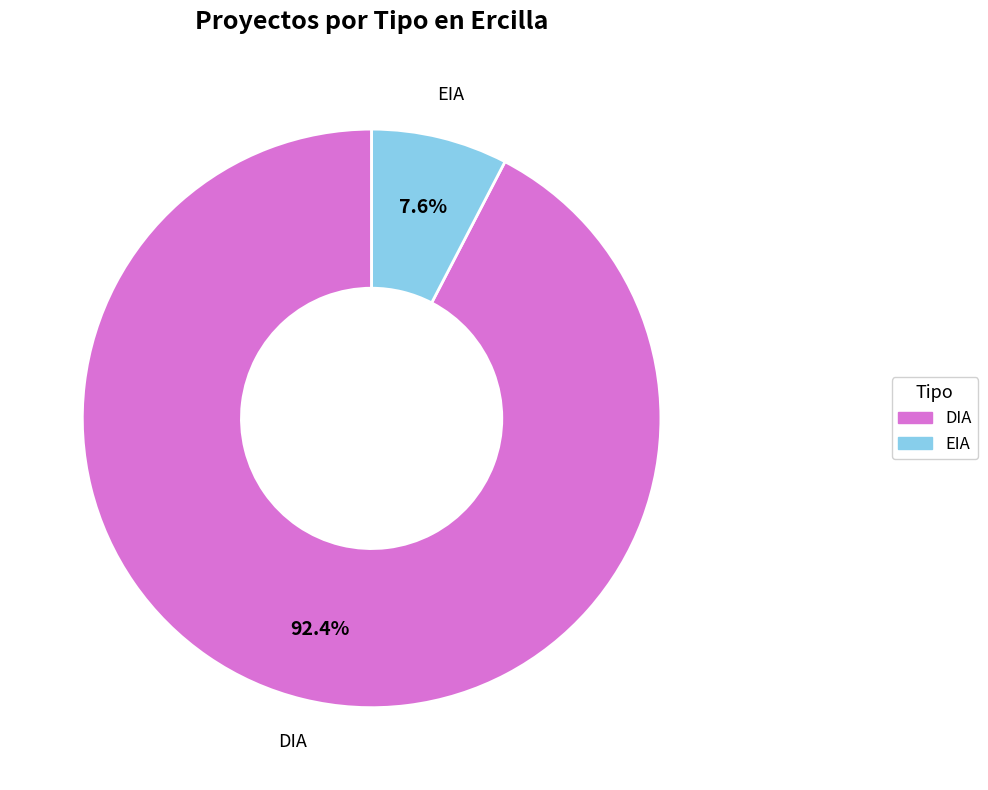

To the nearest percent, what percentage of the pie is DIA?

92%